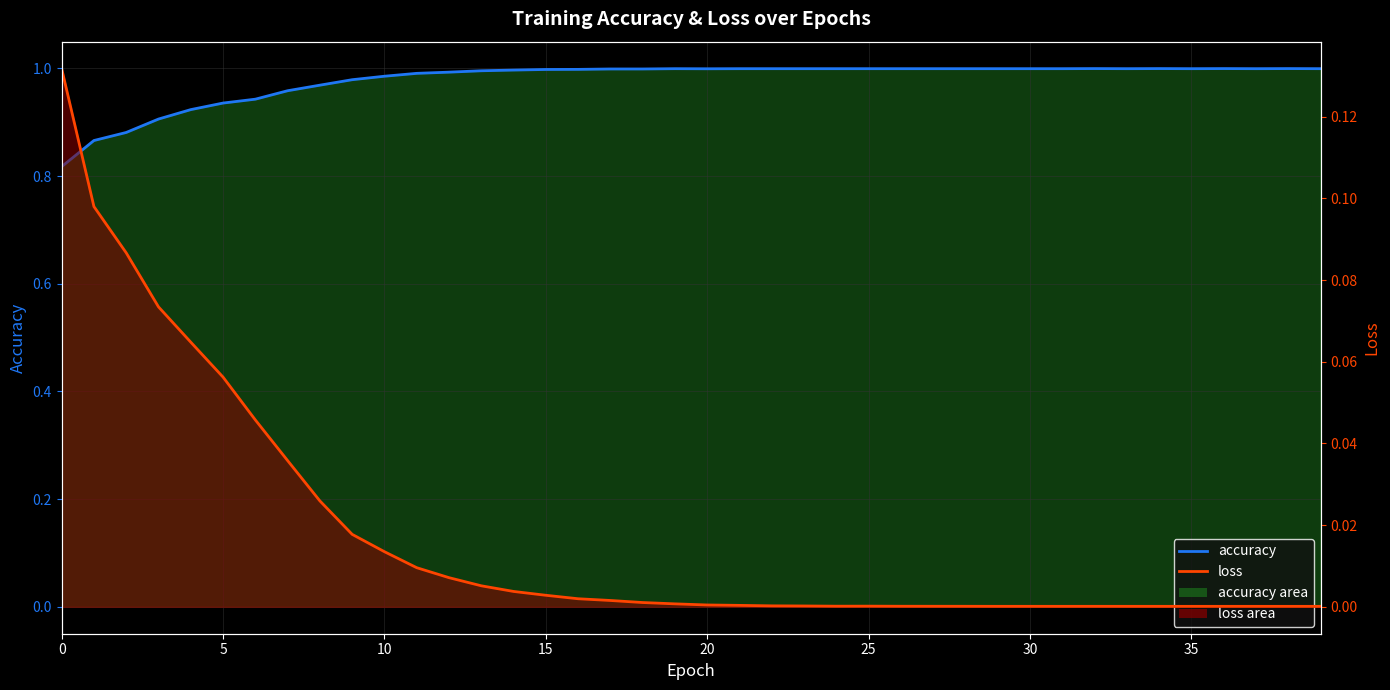

Reading left to right, transcribe all the data shown in this chart.

accuracy (line): 0.8	0.9	0.9	0.9	0.9	0.9	0.9	1.0	1.0	1.0	1.0	1.0	1.0	1.0	1.0	1.0	1.0	1.0	1.0	1.0	1.0	1.0	1.0	1.0	1.0	1.0	1.0	1.0	1.0	1.0	1.0	1.0	1.0	1.0	1.0	1.0	1.0	1.0	1.0	1.0
loss (line): 0.1	0.1	0.1	0.1	0.1	0.1	0.0	0.0	0.0	0.0	0.0	0.0	0.0	0.0	0.0	0.0	0.0	0.0	0.0	0.0	0.0	0.0	0.0	0.0	0.0	0.0	0.0	0.0	0.0	0.0	0.0	0.0	0.0	0.0	0.0	0.0	0.0	0.0	0.0	0.0